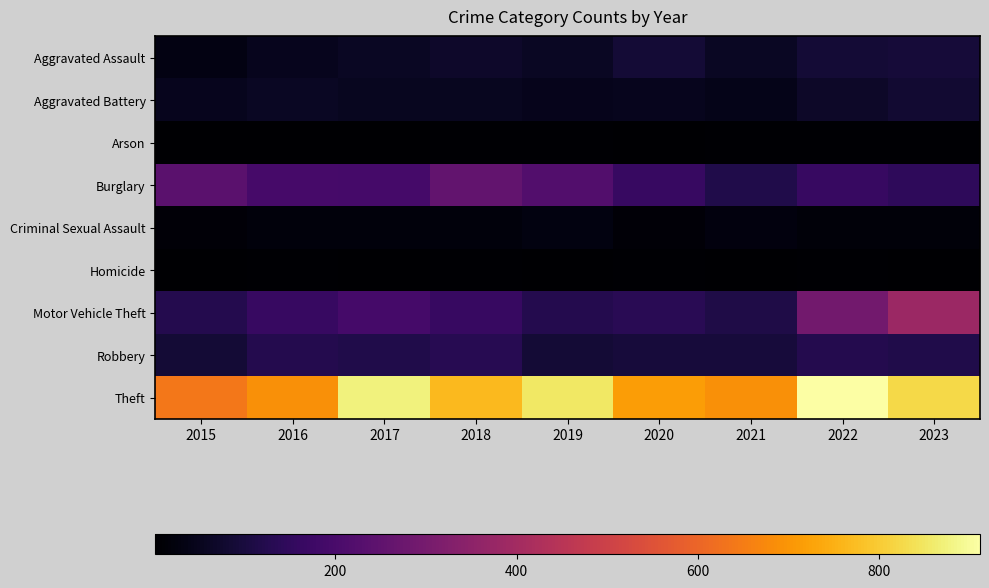

Which series has the largest total across all categories?

Theft